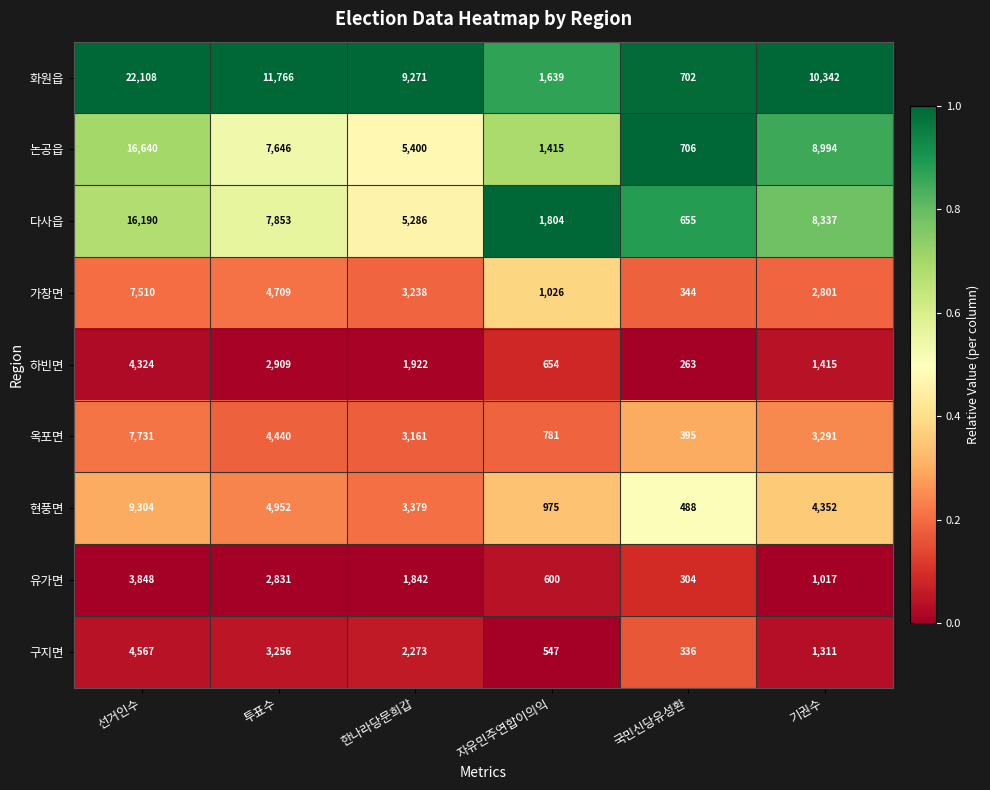

At 선거인수, list the series in order from largest to smallest.

화원읍, 논공읍, 다사읍, 현풍면, 옥포면, 가창면, 구지면, 하빈면, 유가면